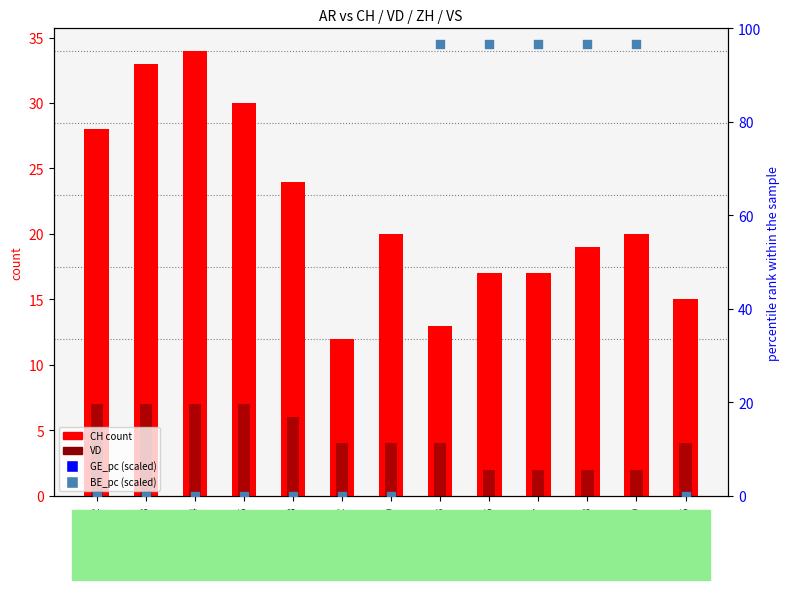

What are all the series names shown in the legend?

CH (count), VD, GE_pc (scaled), BE_pc (scaled)